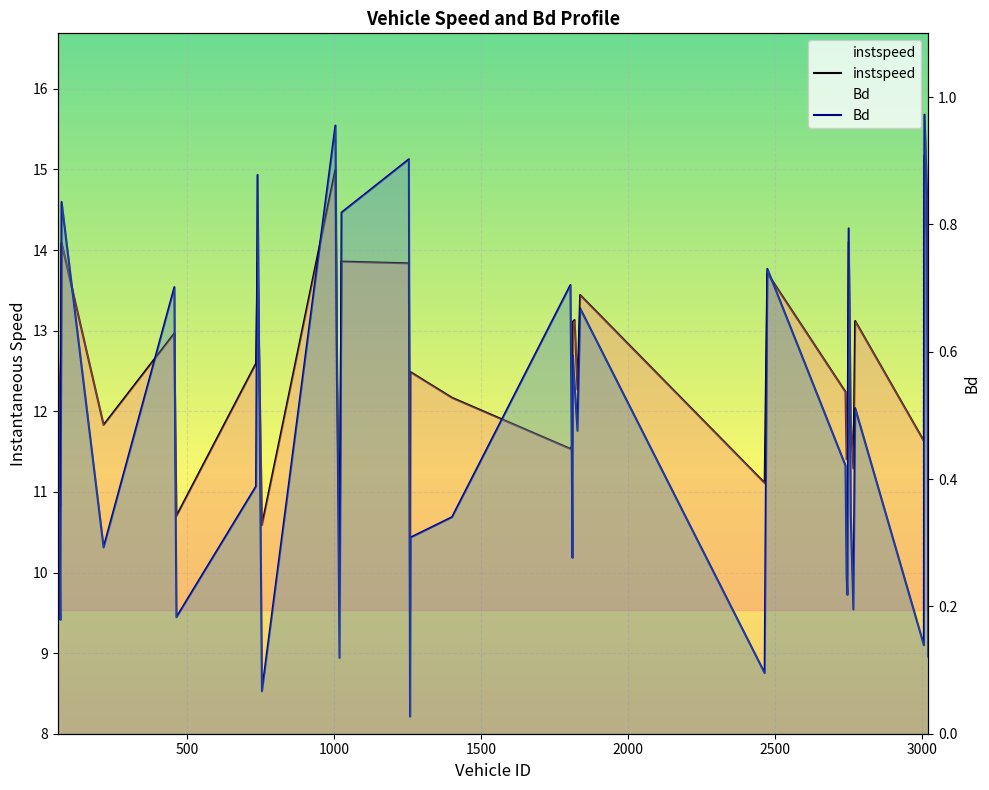

How many values in the instspeed series exceed 12?

23